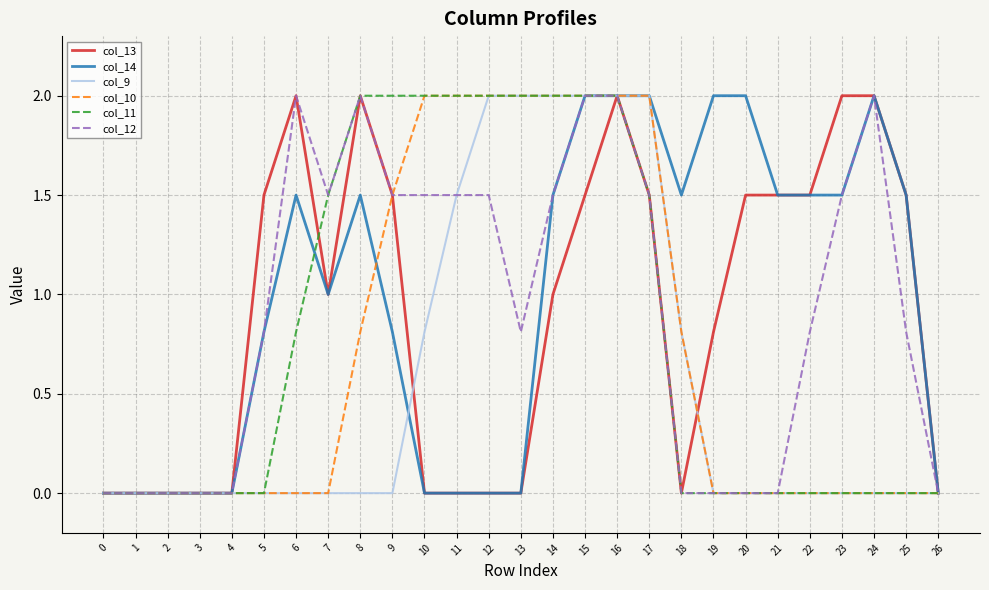

Which series has the largest total across all categories?

col_14